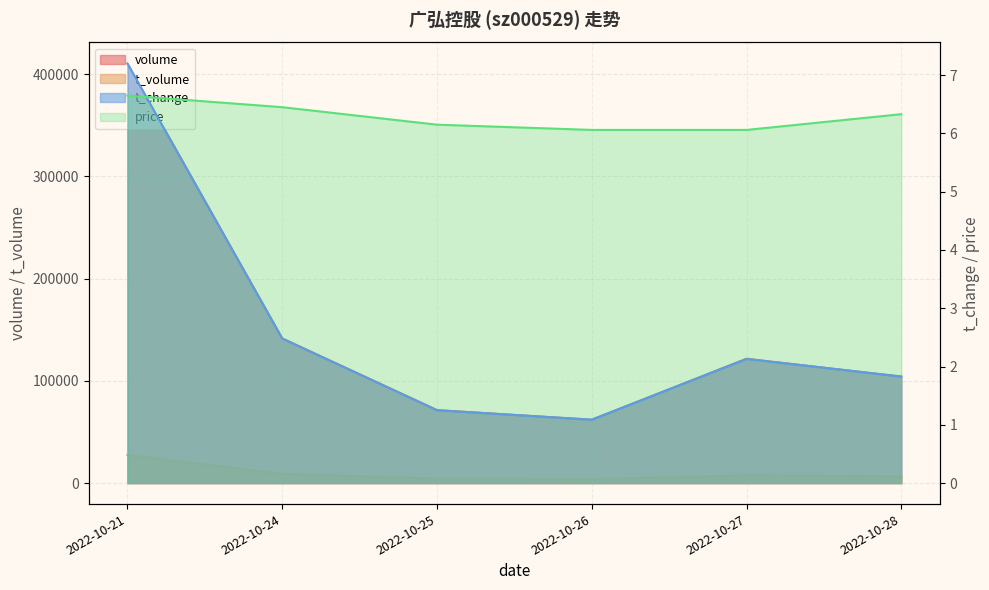

True or false: volume and t_change intersect in this chart.

False